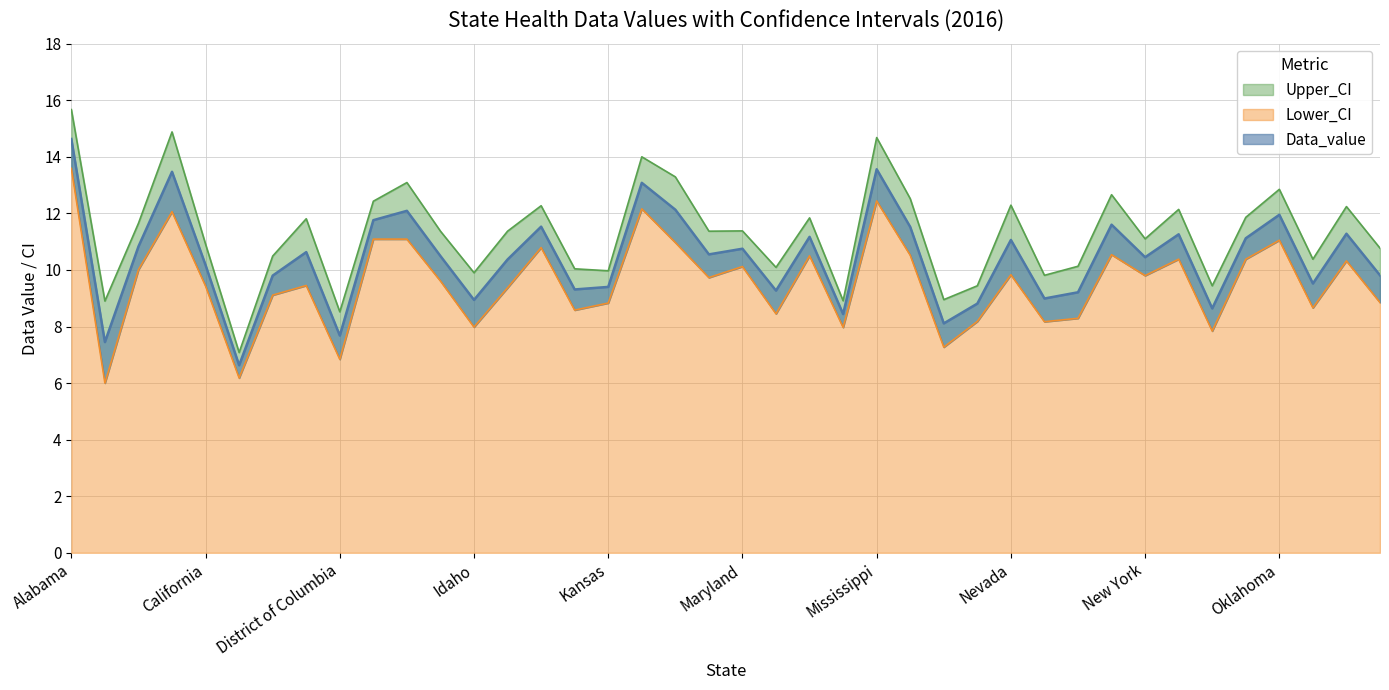

Where is the first local minimum for Upper_CI?

Alaska